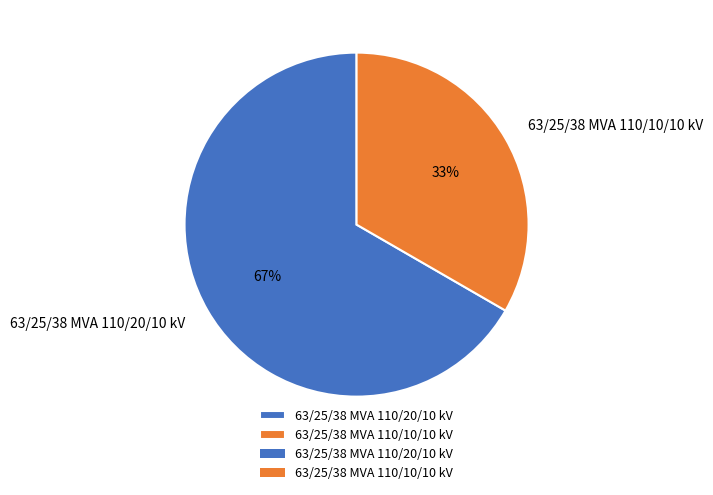

What is the ratio of the value at 63/25/38 MVA 110/20/10 kV to the value at 63/25/38 MVA 110/10/10 kV?

2.0